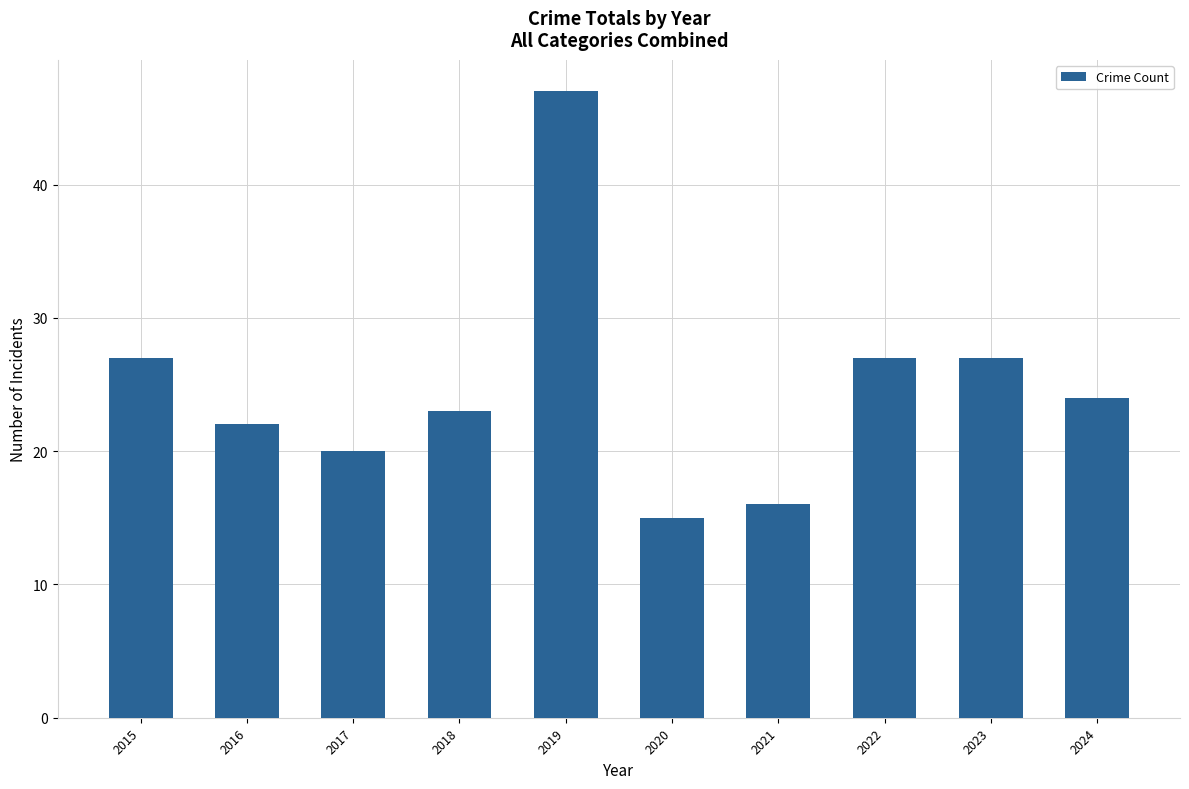

What is the change in value from 2016 to 2017?

-2